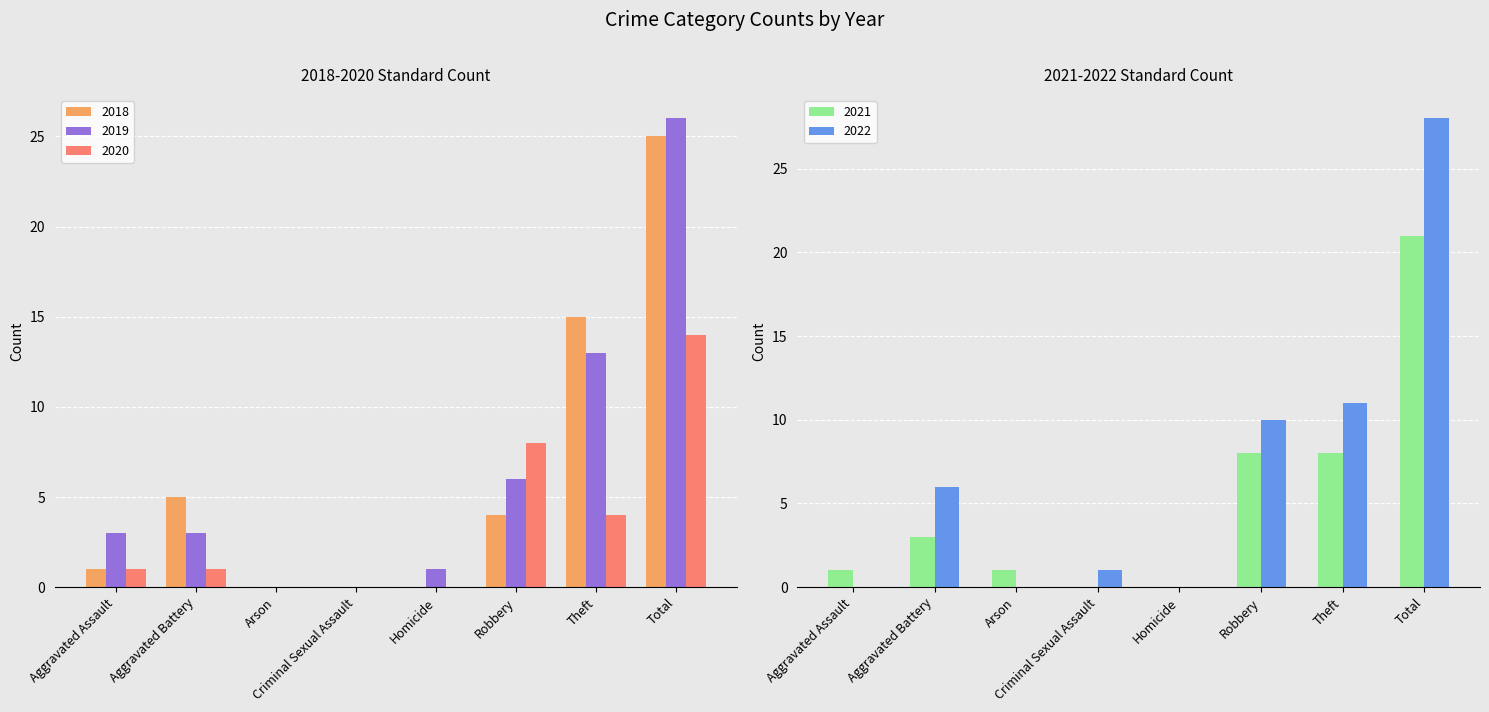

How many data points does each series have?

8